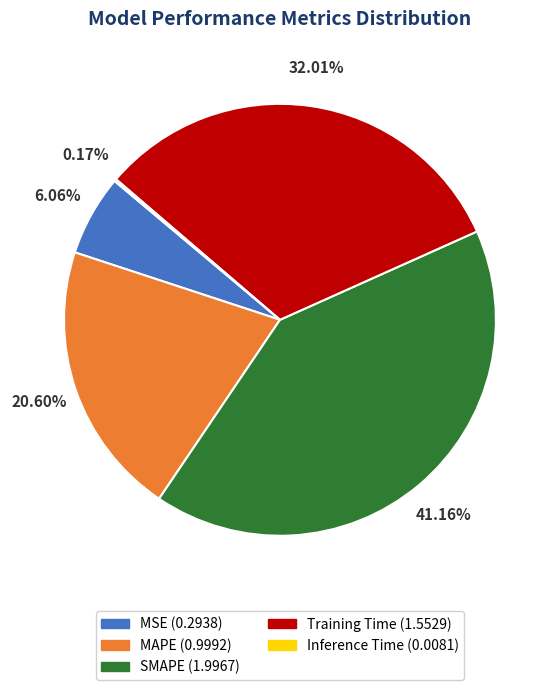

Which has a higher value, Training Time or MSE?

Training Time